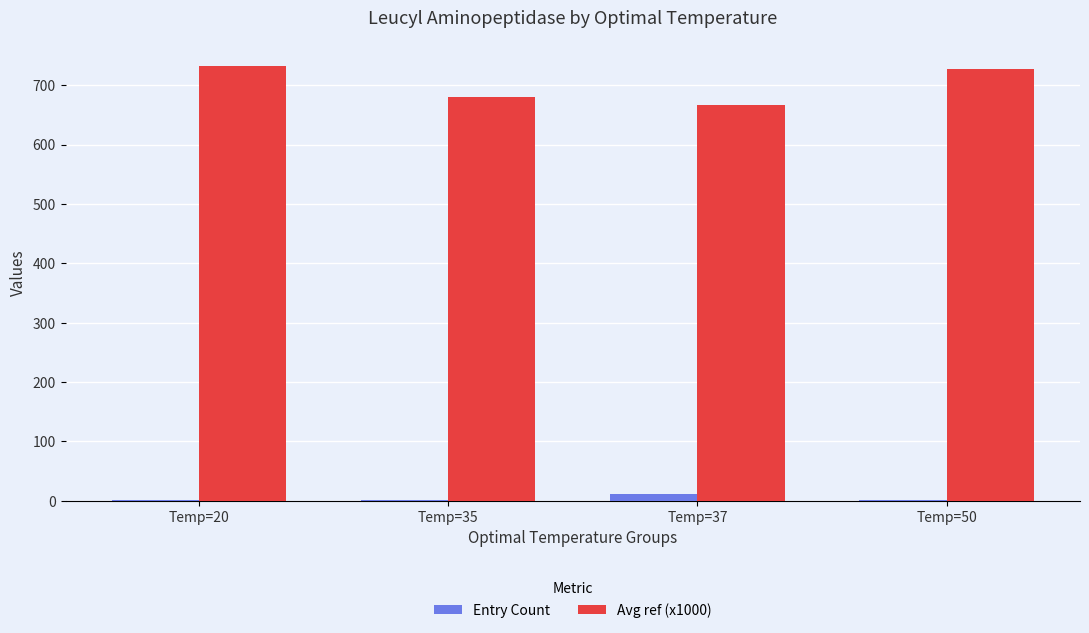

How many data points in Entry Count are above 1?

1